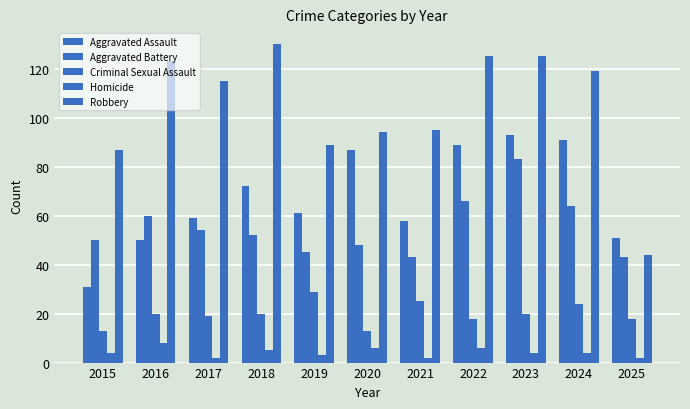

Are the bars grouped side by side (vs. stacked)?

Yes